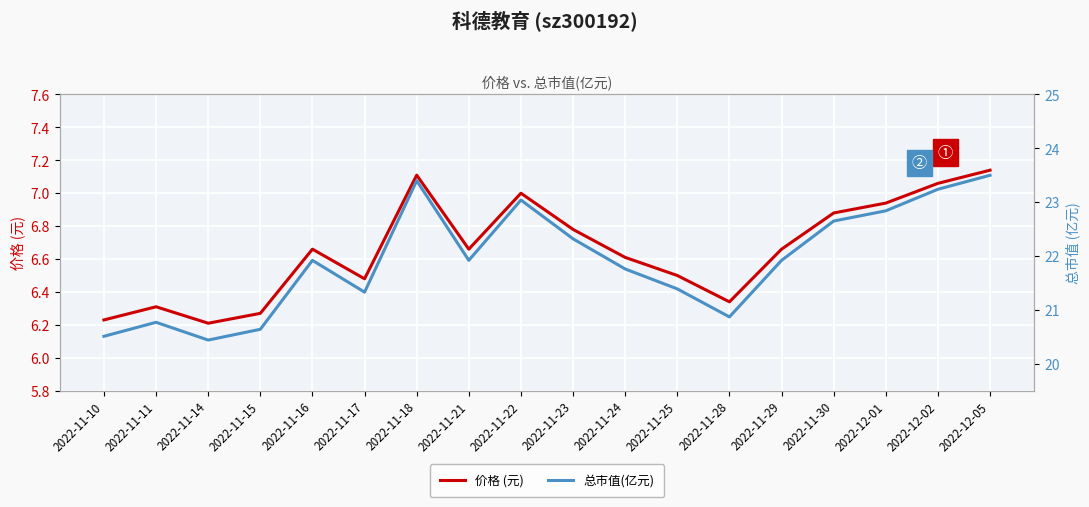

The 价格 (元) series shows 2.0 at 2022-11-10. True or false?

False